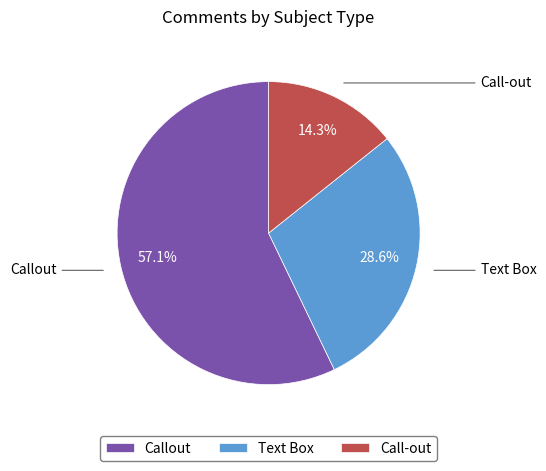

To the nearest percent, what is the difference between the Call-out and Text Box slice percentages?

14%